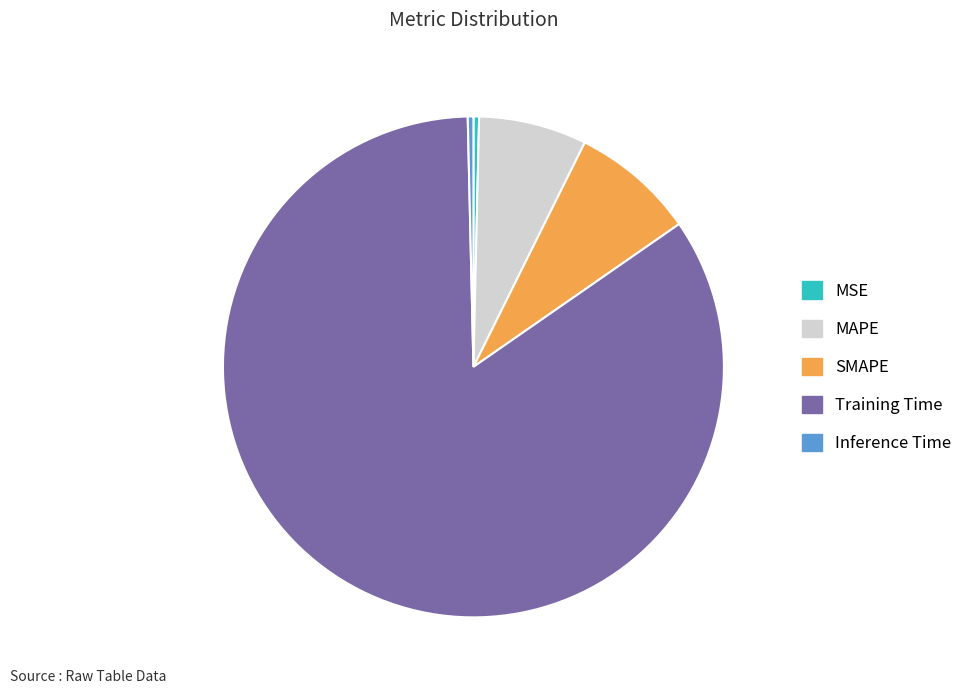

The Training Time slice represents 84% of the pie. True or false?

True